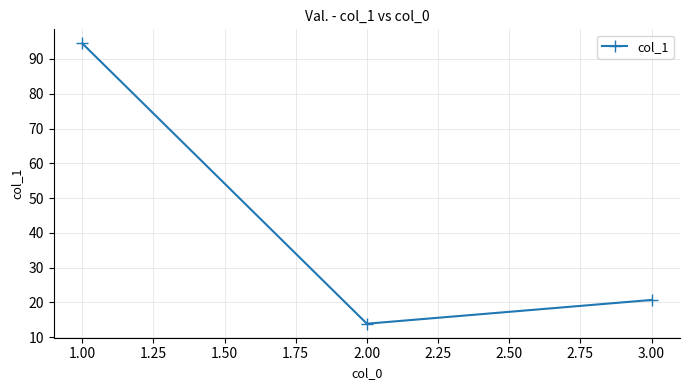

What is the difference between the maximum and minimum values?

80.6